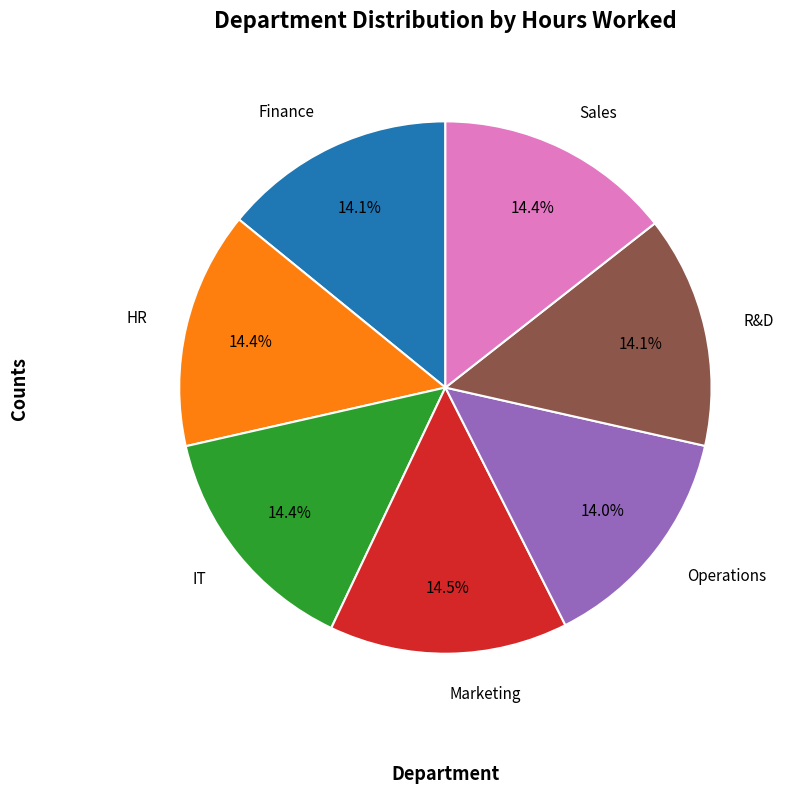

Is there any slice that represents more than half of the pie?

No